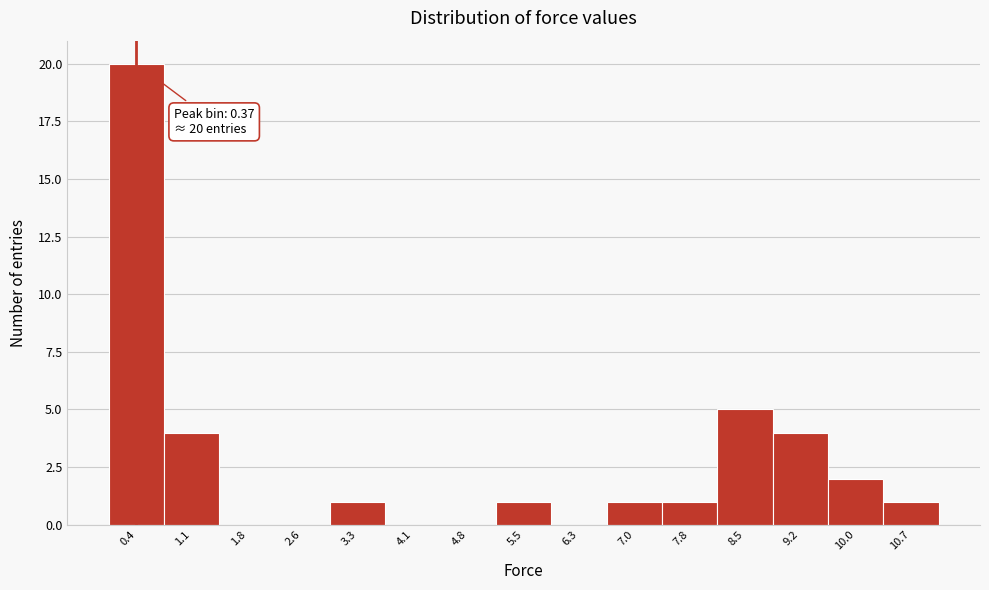

Which range on the x-axis has the tallest bar?

0.0 to 0.7